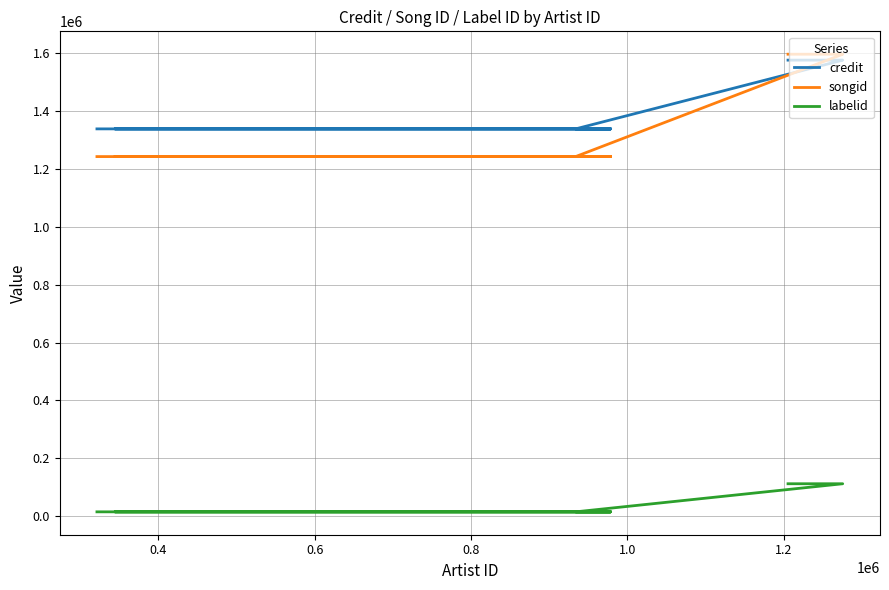

True or false: credit and labelid cross at least once.

False